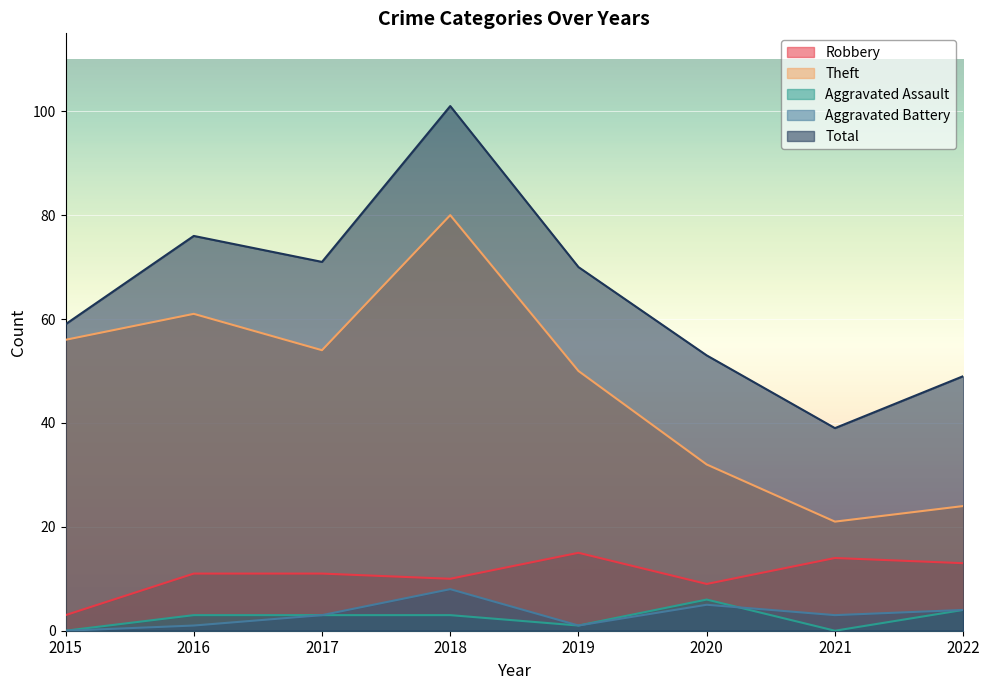

Is the value of Robbery at 2019 greater than the value of Theft at 2018?

No